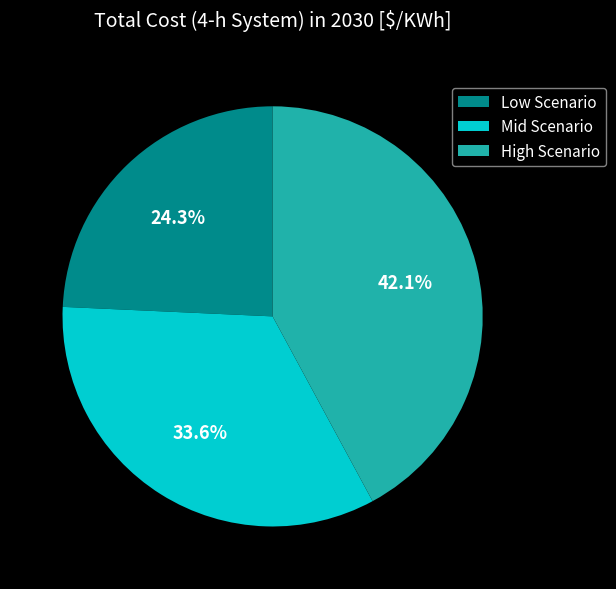

Is there a majority slice in this chart?

No